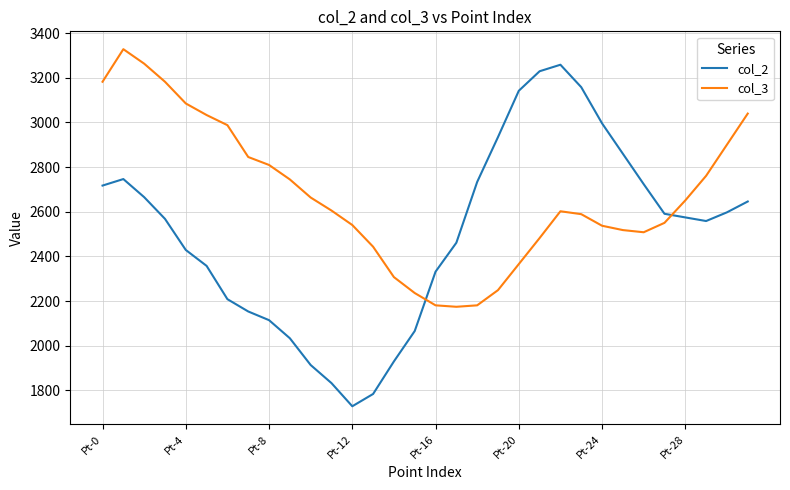

What is the greatest value displayed?

3328.1